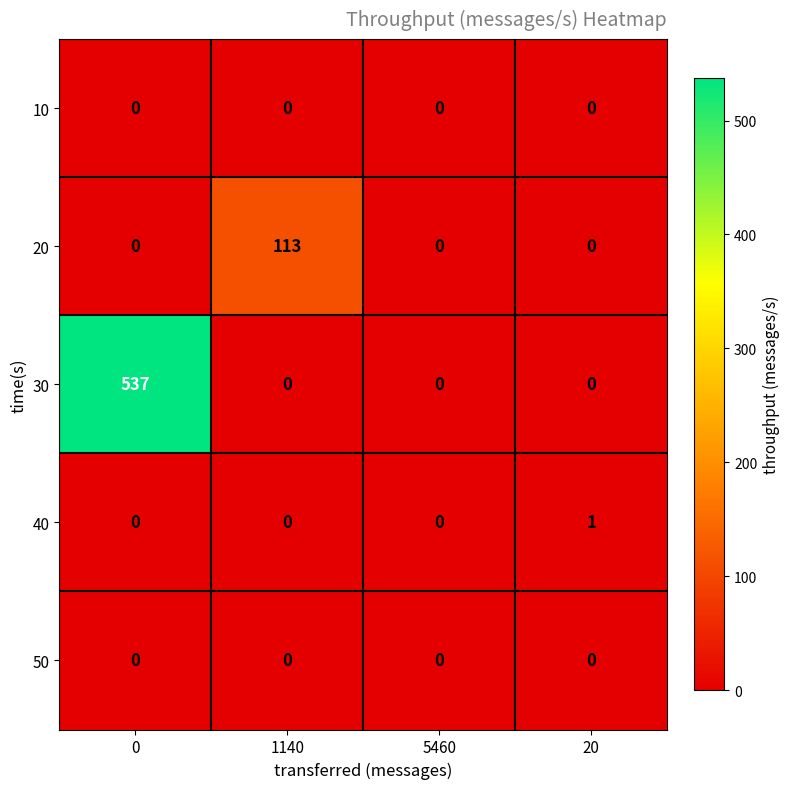

Which series changed the most between 1140 and 5460?

20